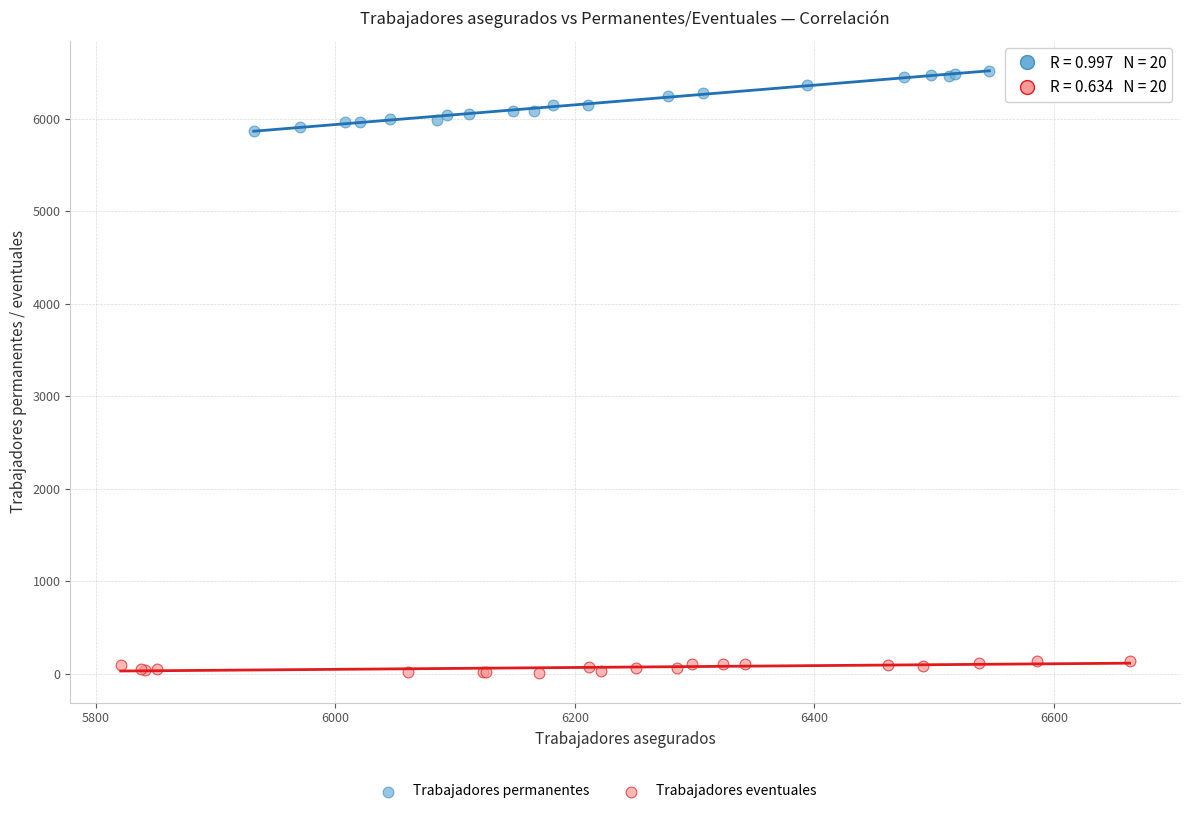

Which series has the largest Y range (max minus min)?

Trabajadores permanentes